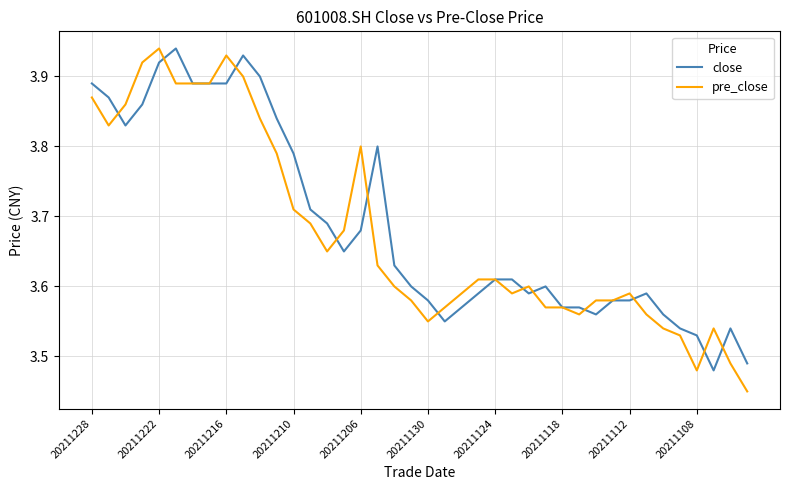

Which series has the largest range (max minus min)?

pre_close